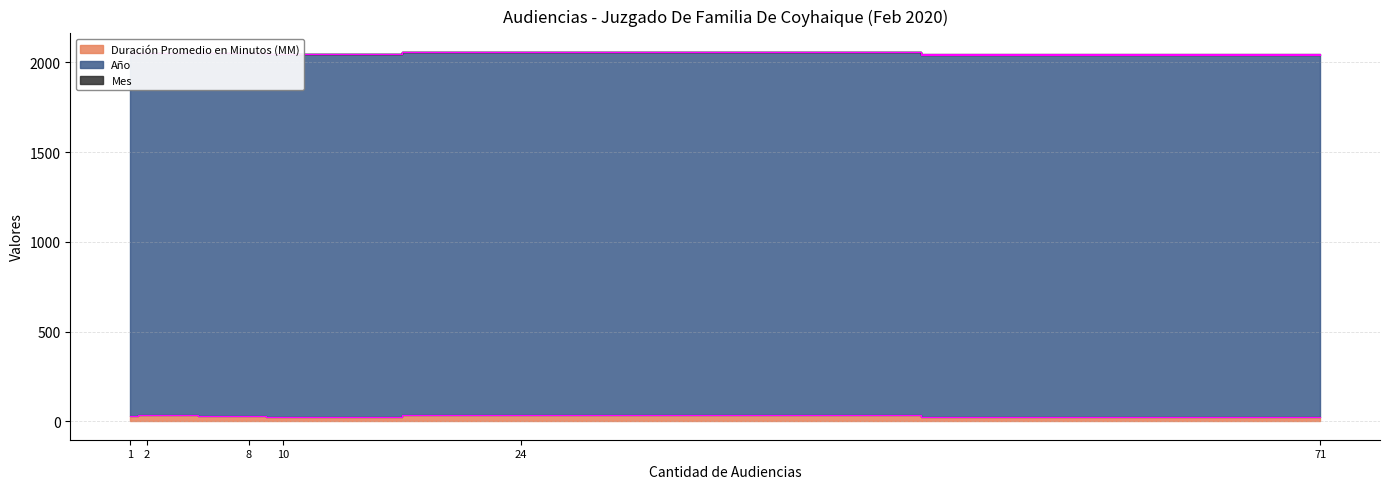

Reading right to left, what are all the values shown in this chart?

Duración Promedio en Minutos (MM): 33	32	24	31	23	37
Año: 2020	2020	2020	2020	2020	2020
Mes: 2	2	2	2	2	2